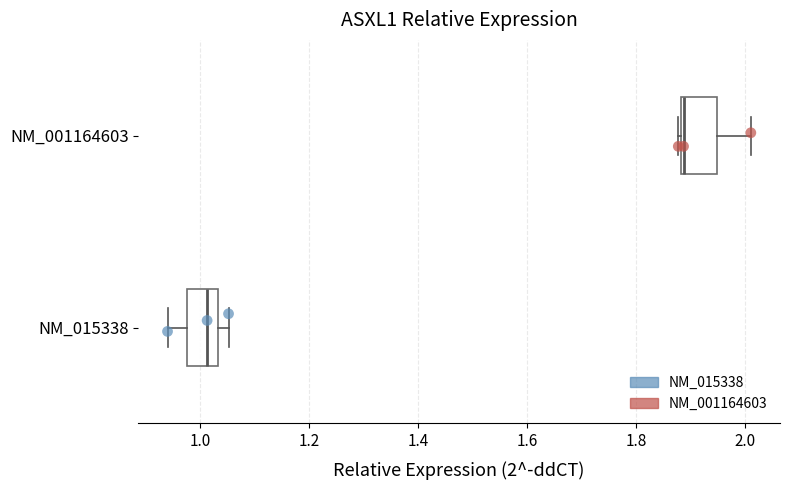

Where does the median line of the box for NM_015338 sit on the x-axis? The values are not printed on the chart, so give them approximately, as read against the axis.

1.02